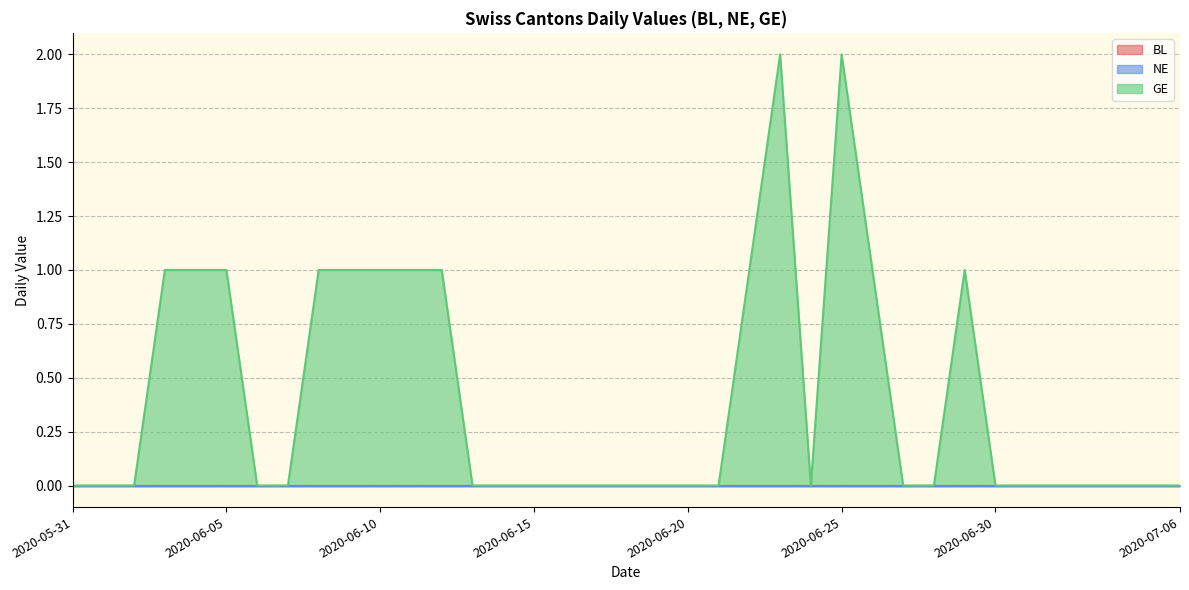

Does the chart have visible grid lines?

Yes